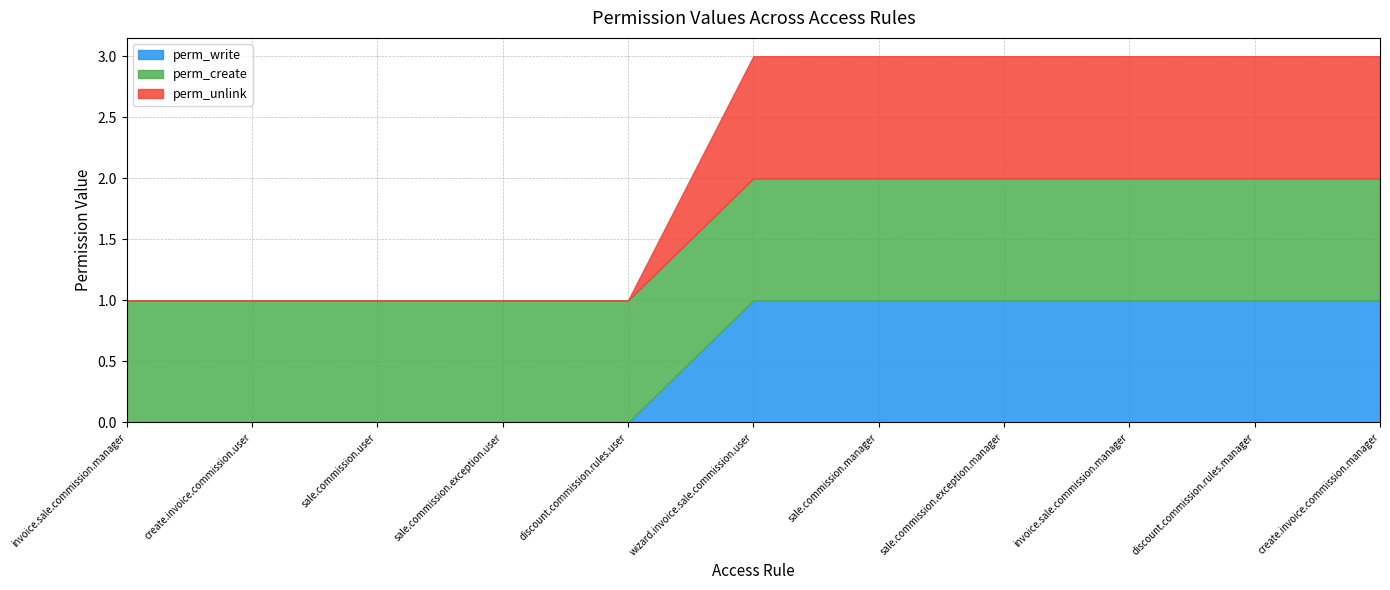

True or false: perm_create and perm_write intersect in this chart.

False